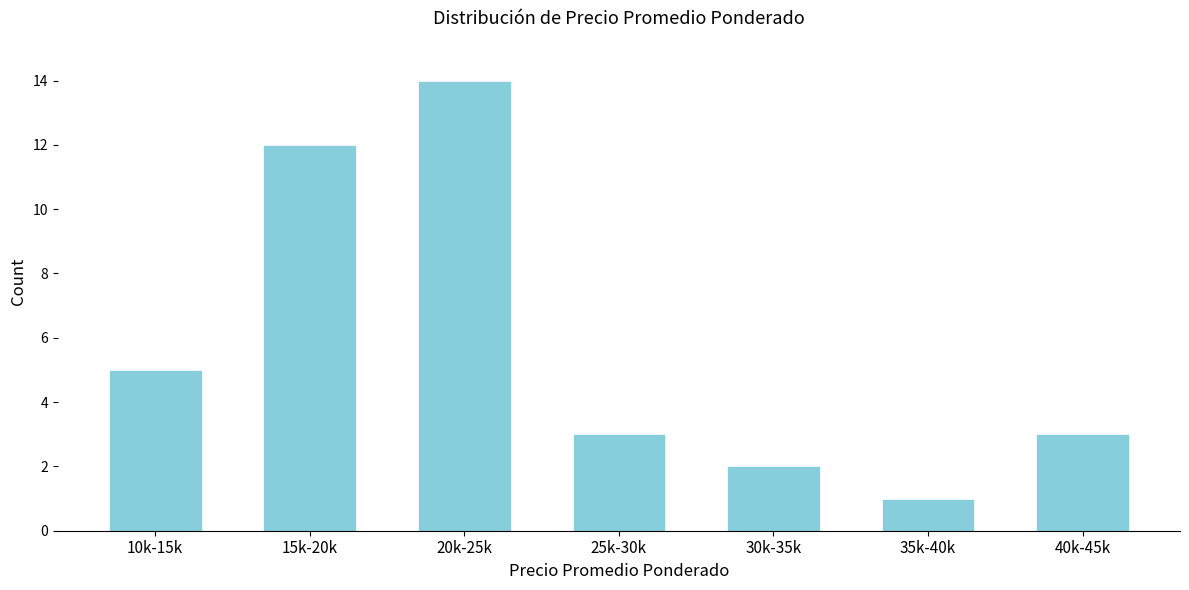

Reading left to right, transcribe all the data shown in this chart.

10k-15k=5	15k-20k=12	20k-25k=14	25k-30k=3	30k-35k=2	35k-40k=1	40k-45k=3